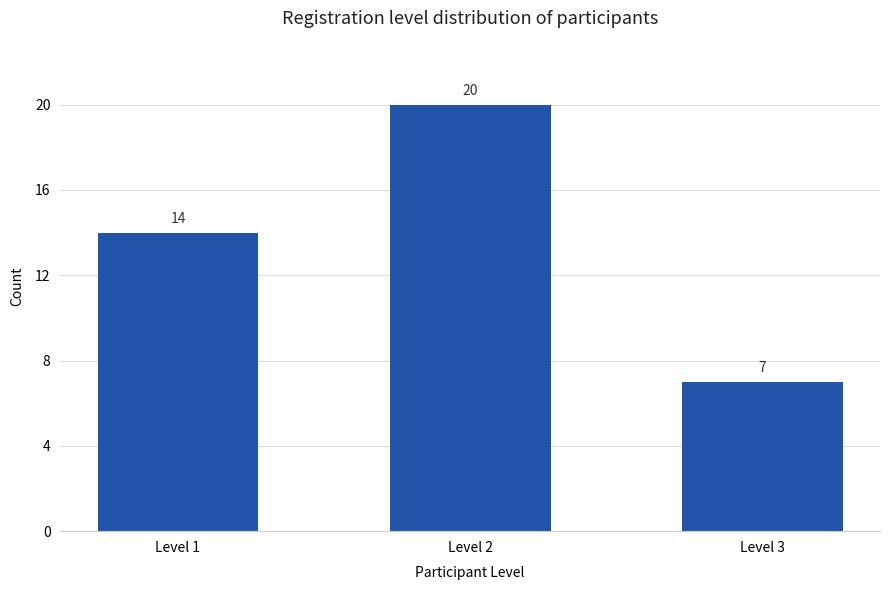

How many series are shown in this chart?

1